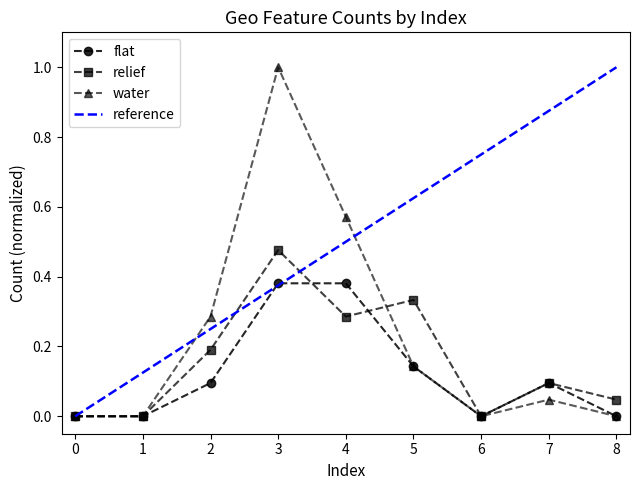

Is the value of flat at 8 greater than the value of relief at 6?

No